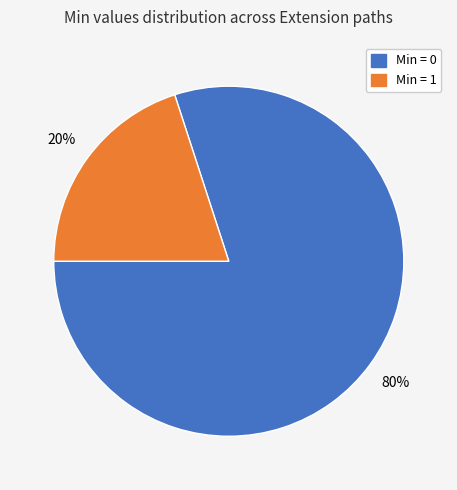

Approximately how many times larger is the value at Min = 0 compared to Min = 1?

4.0